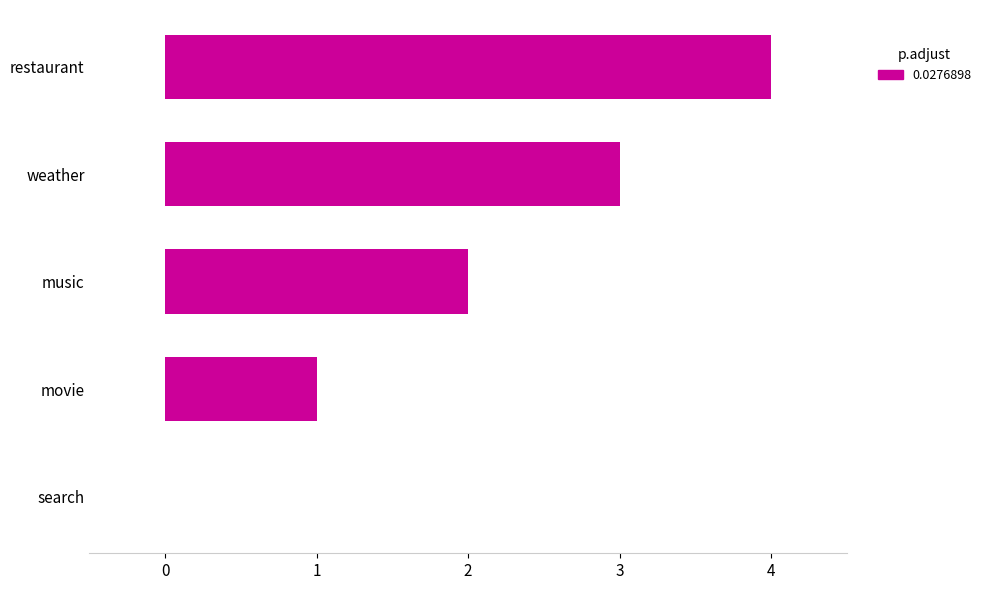

Read the value at restaurant.

4